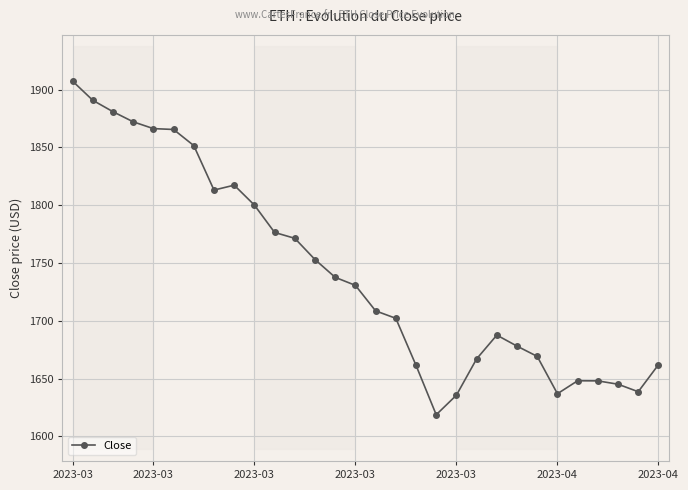

Is it true that the value at 11 is 1771.3?

True